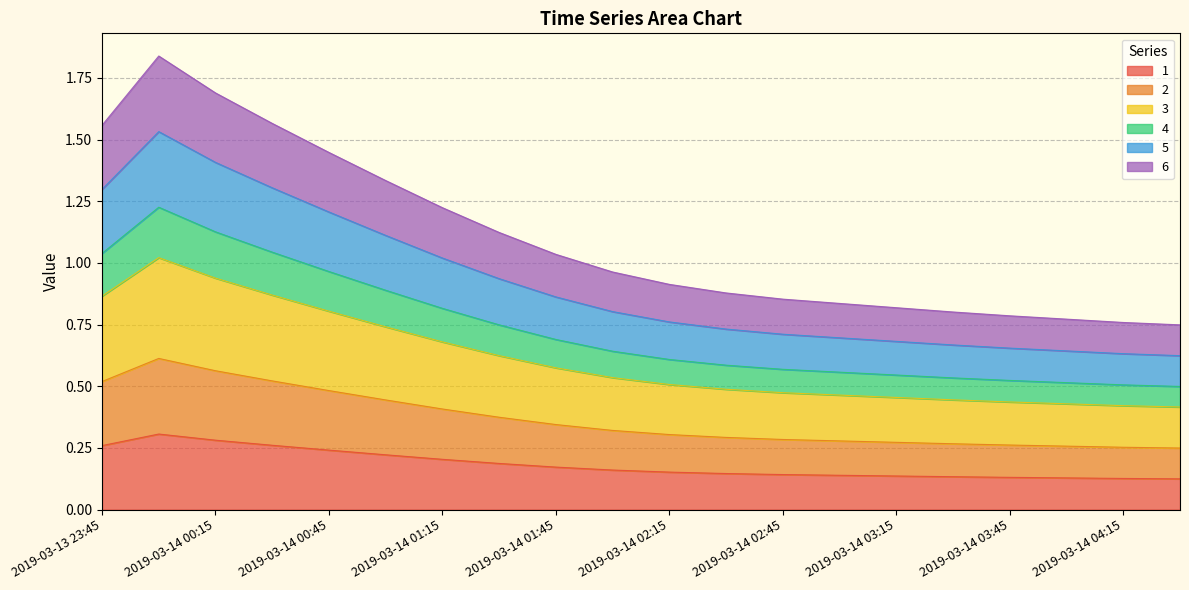

True or false: 4 has a value of 0.9 at 2019-03-14 02:15.

False